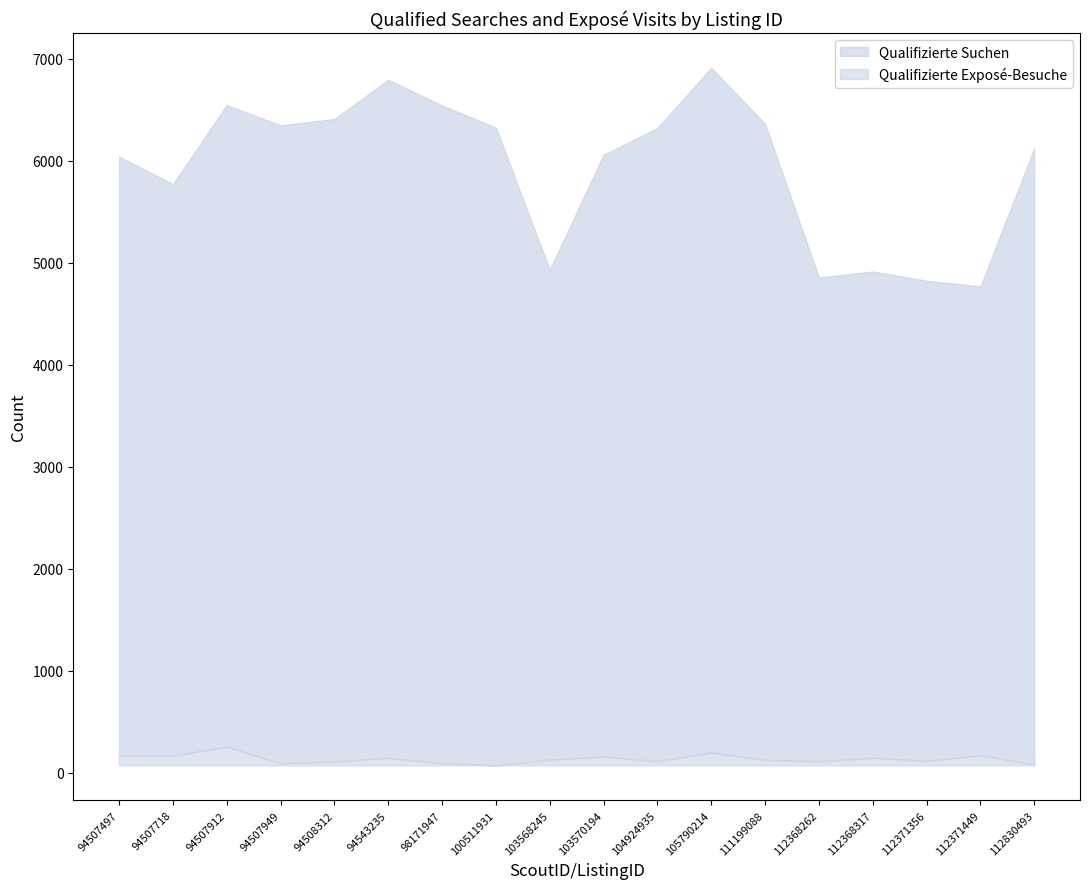

Reading left to right, list all the values displayed in this chart.

Qualifizierte Suchen: 6041	5769	6545	6347	6409	6793	6541	6325	4930	6058	6321	6910	6361	4854	4913	4823	4767	6121
Qualifizierte Exposé-Besuche: 170	166	254	91	109	144	93	71	128	157	113	196	125	111	145	115	170	77